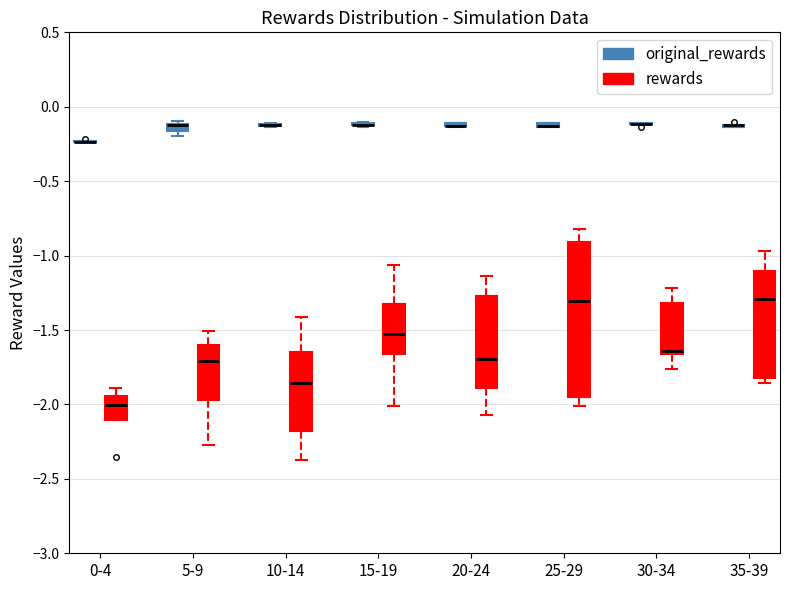

Where is the upper edge of the box for 25-29 (original_rewards) on the y-axis? The values are not printed on the chart, so give them approximately, as read against the axis.

-0.10